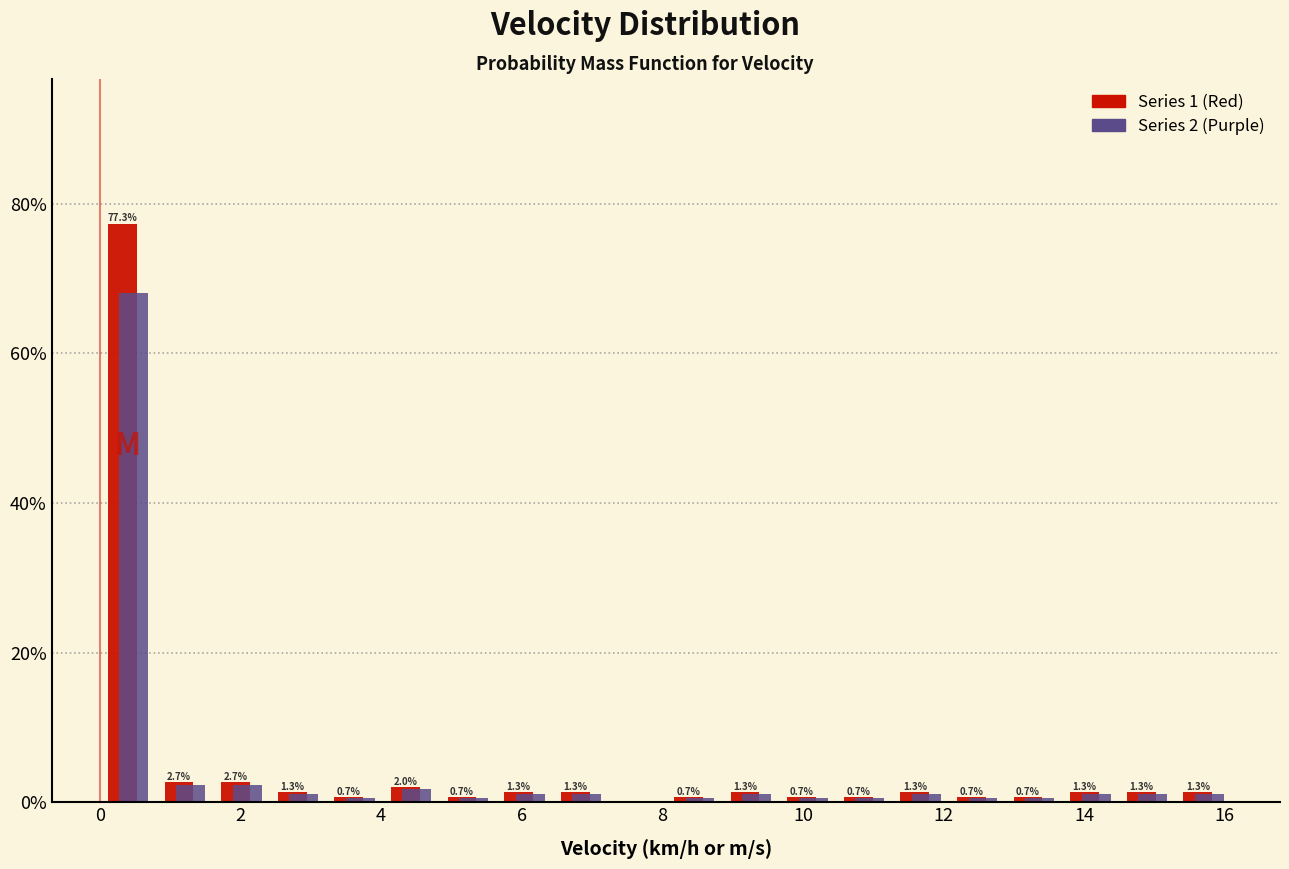

In the Series 2 (Purple) series, which range on the x-axis has the tallest bar?

0.0 to 0.8